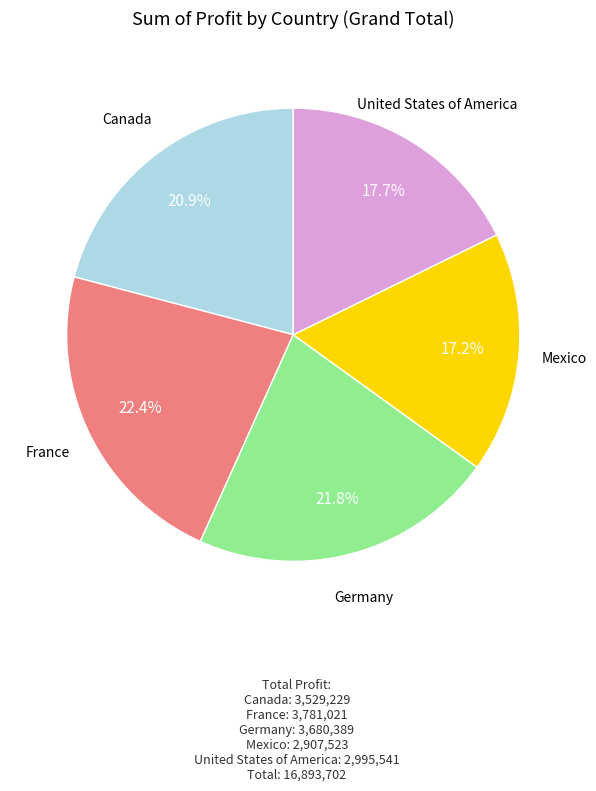

Which slice is the largest?

France